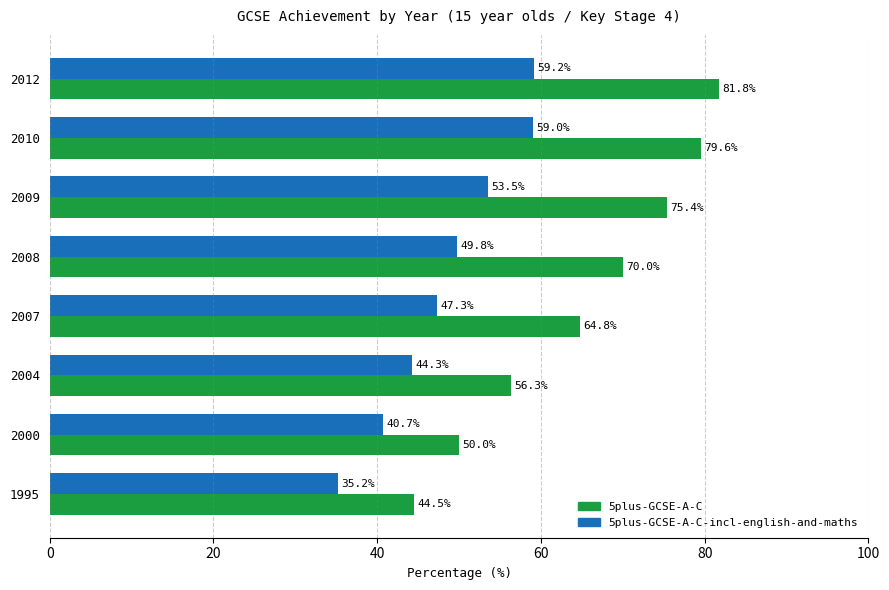

What is the difference between the 5plus-GCSE-A-C-incl-english-and-maths values at 2010 and 2004?

14.7